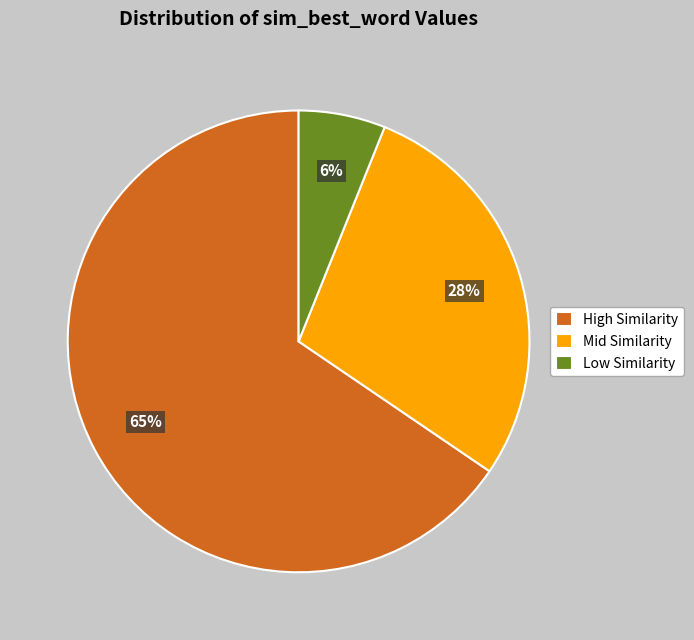

Rank the categories by value from highest to lowest.

High Similarity, Mid Similarity, Low Similarity